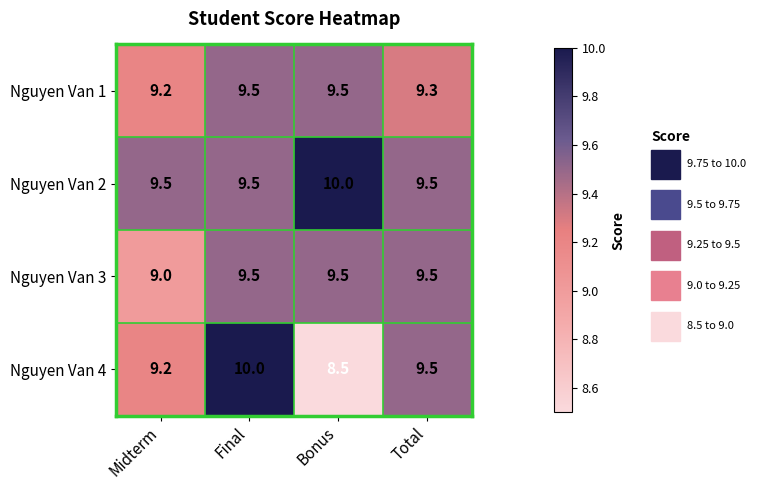

What is the smallest value displayed?

8.5